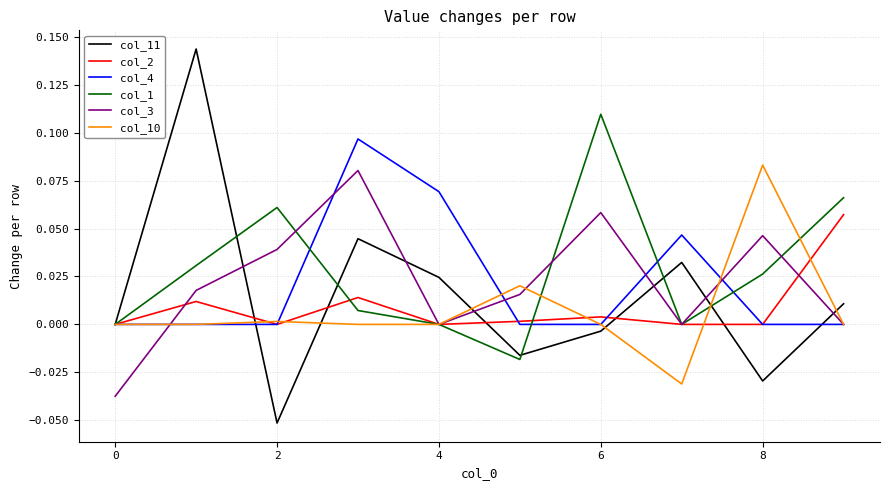

Which series has the widest spread of values?

col_11